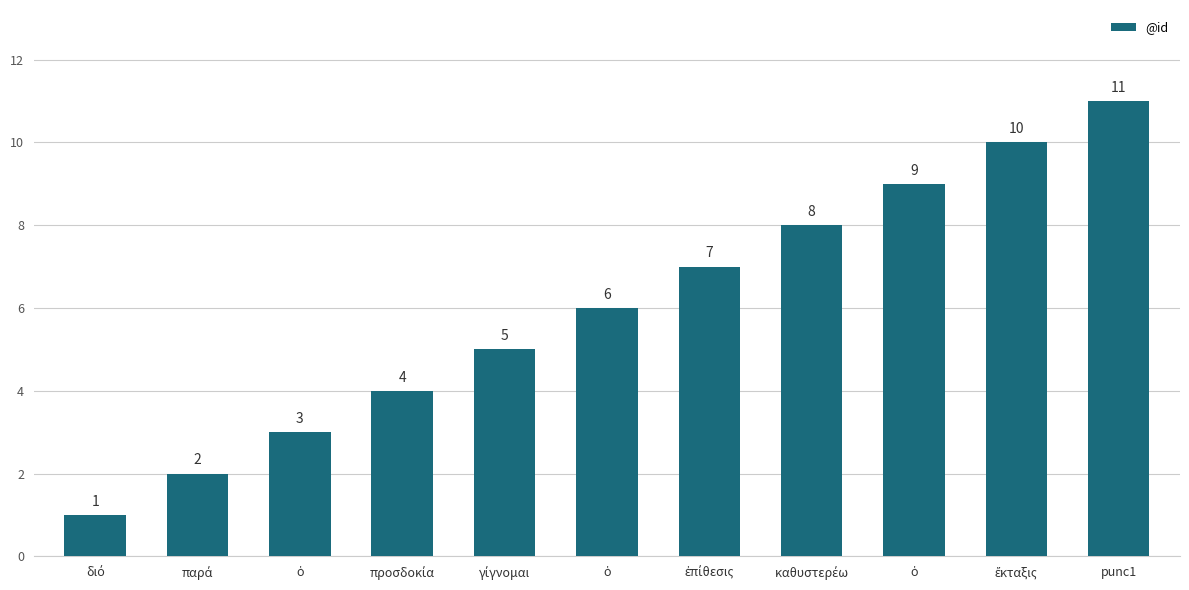

Does the chart contain stacked bars?

No